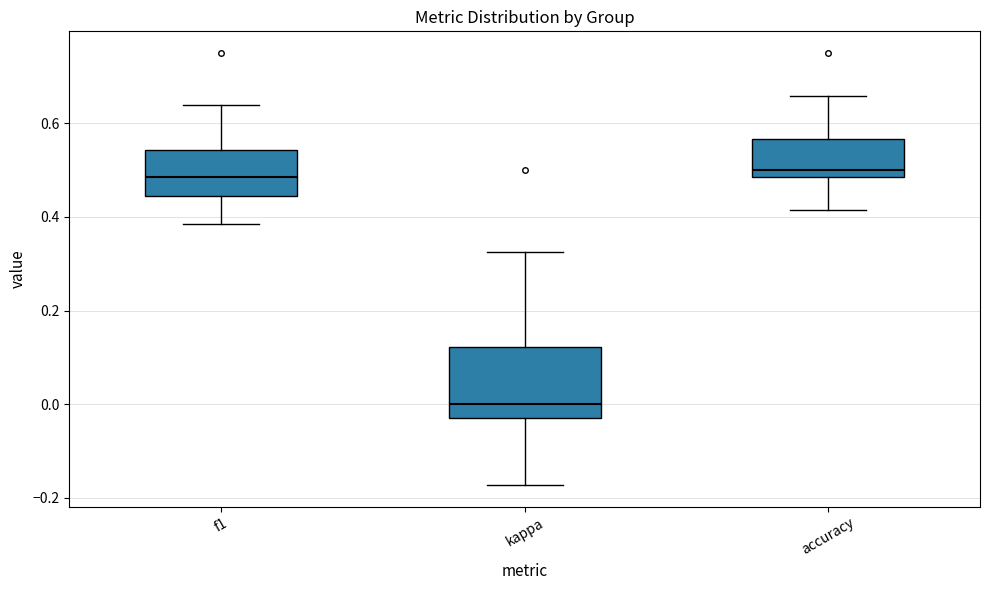

Which box has the lowest median line?

kappa